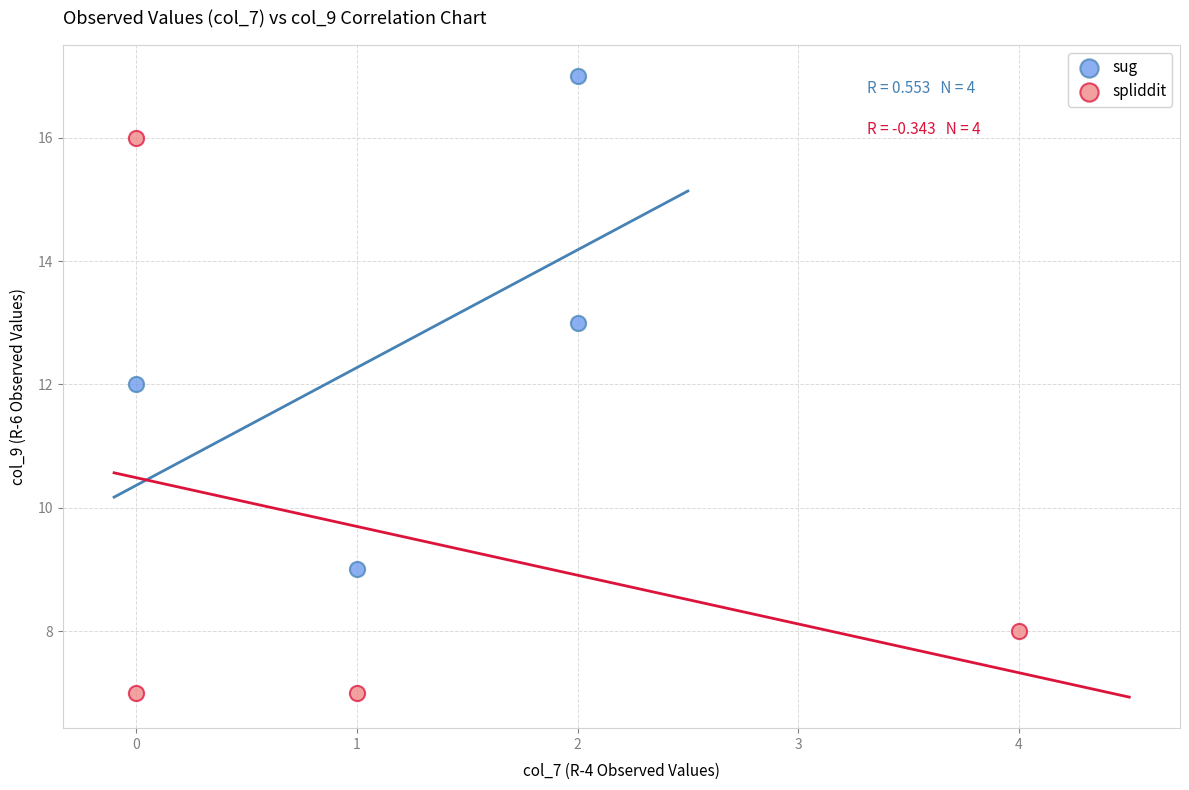

Which series contains the highest Y value?

sug